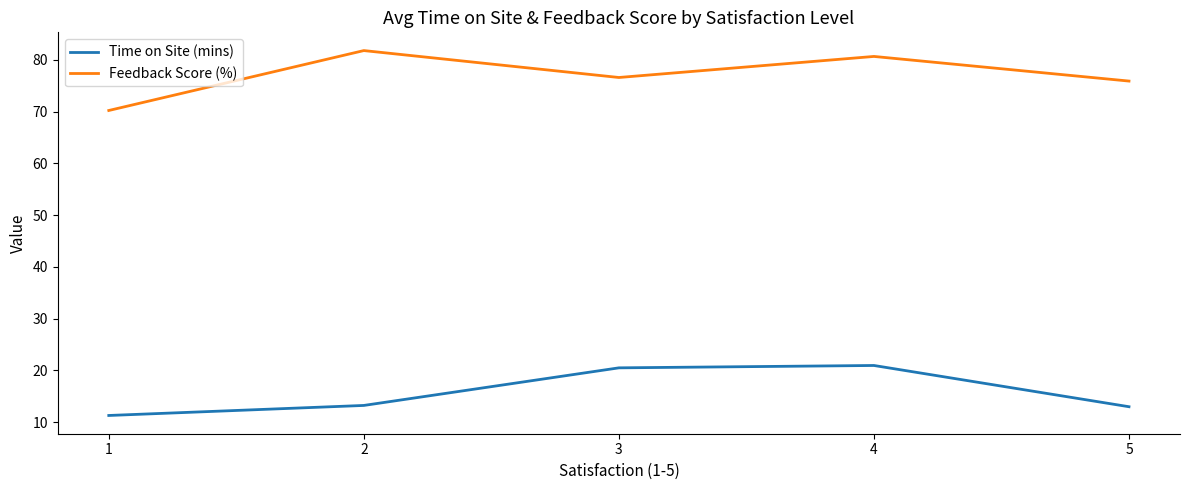

True or false: Time on Site (mins) has more than 0 interior local peaks.

True